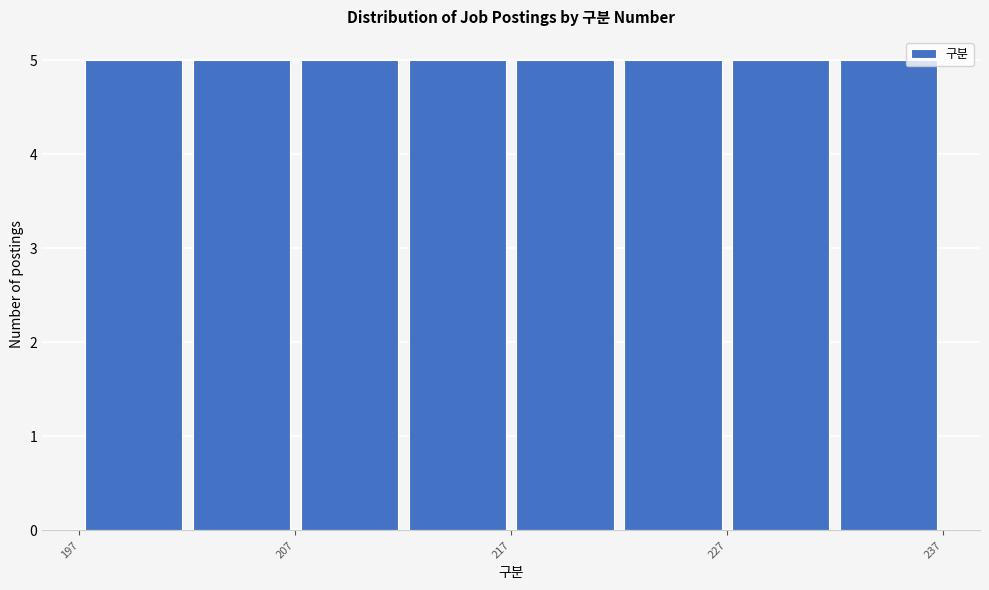

Reading left to right, list every bar in this chart as the range it spans on the x-axis followed by its height. The values are not printed on the chart, so give them approximately, as read against the axis.

197 to 202: 5
202 to 207: 5
207 to 212: 5
212 to 217: 5
217 to 222: 5
222 to 227: 5
227 to 232: 5
232 to 237: 5